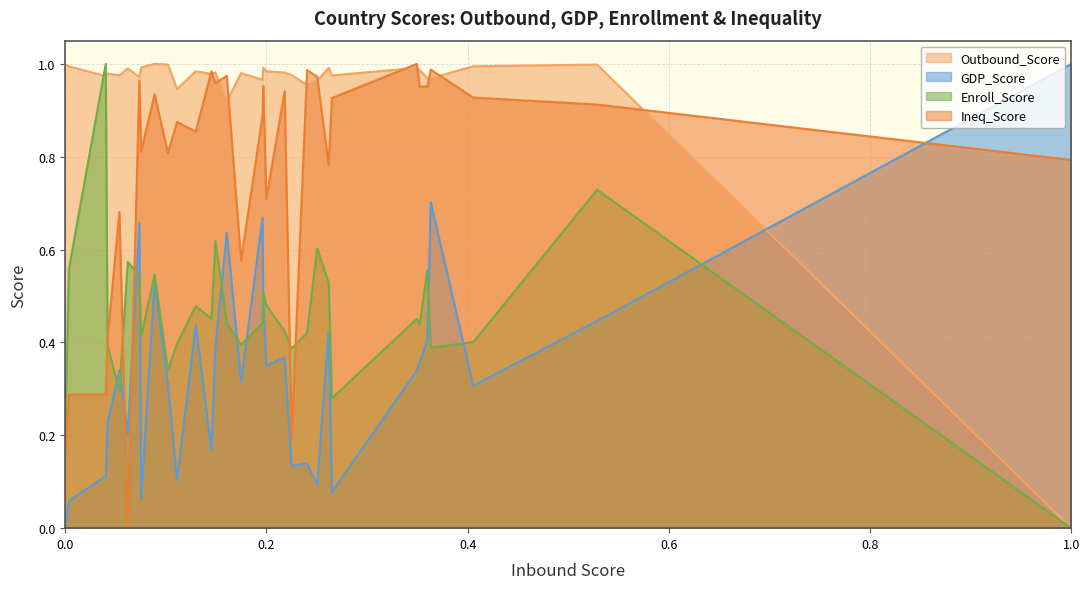

How many values in the Enroll_Score series exceed 0?

31